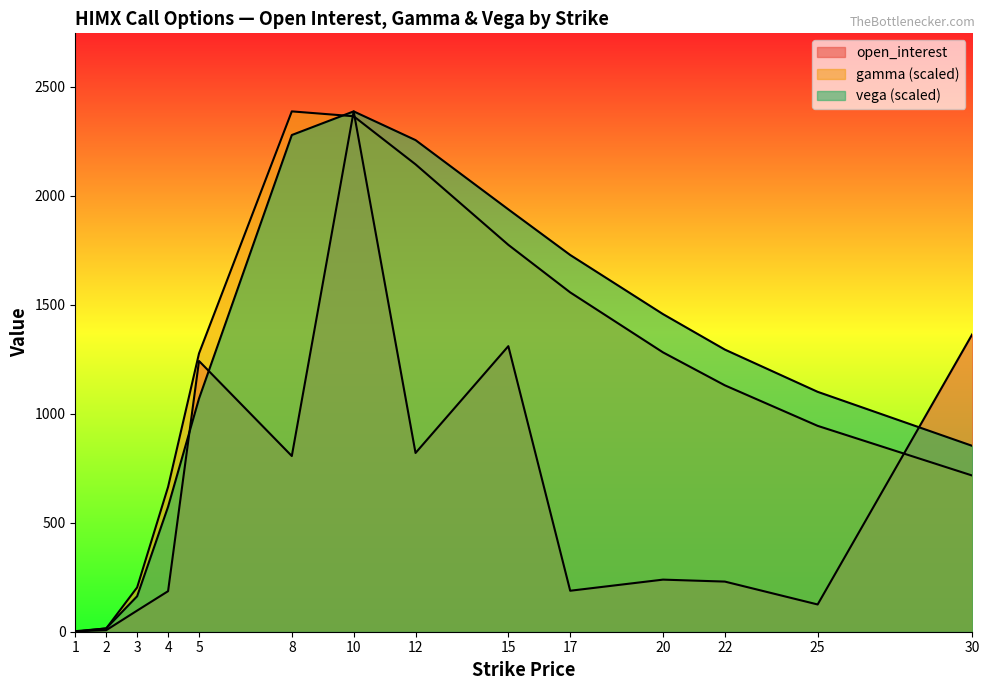

List the series in order of their peak value, highest first.

open_interest, gamma, vega